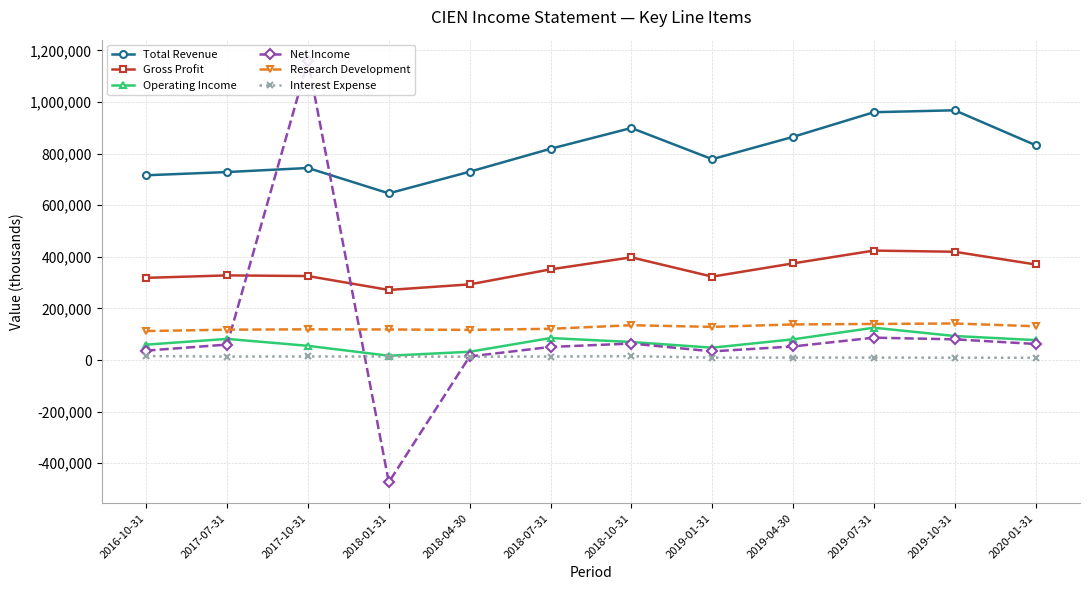

What is the sum of all Interest Expense values?

144100